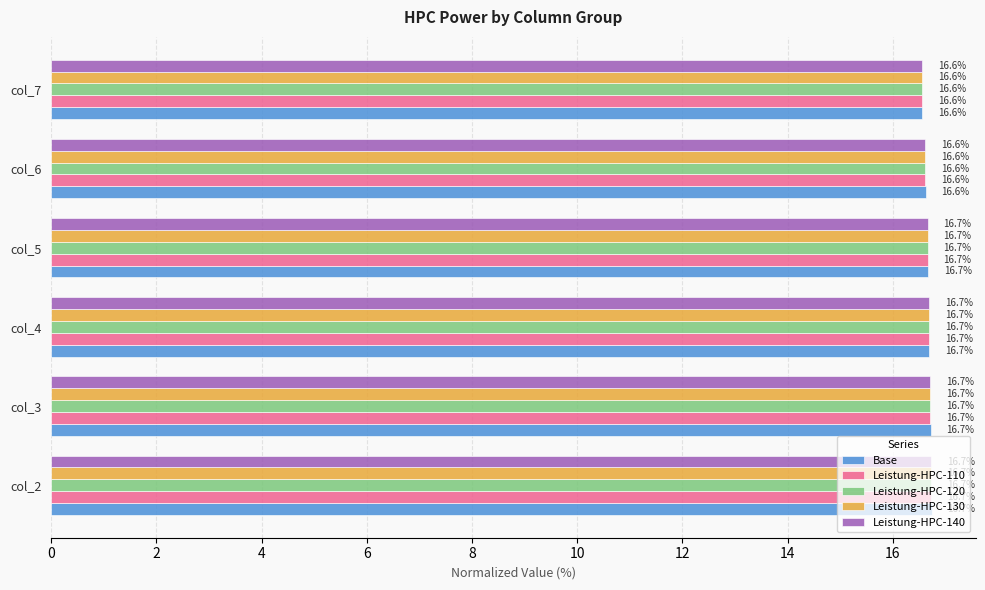

What is the average value of the Leistung-HPC-140 series?

16.7